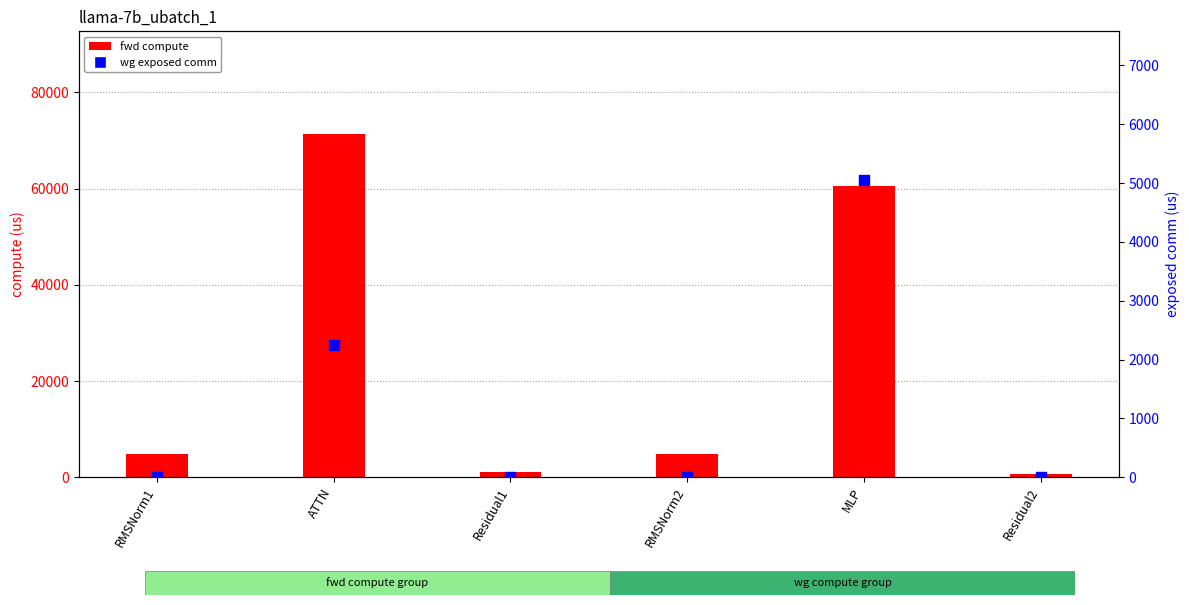

Which series contains the lowest Y value?

wg exposed comm